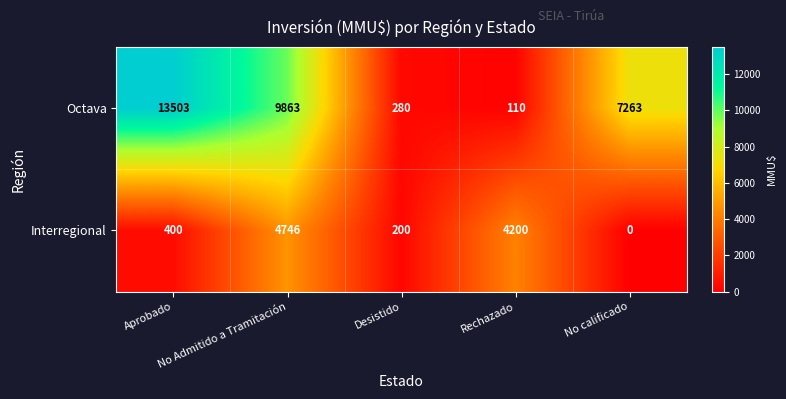

List the series in order of their overall mean, highest first.

Octava, Interregional